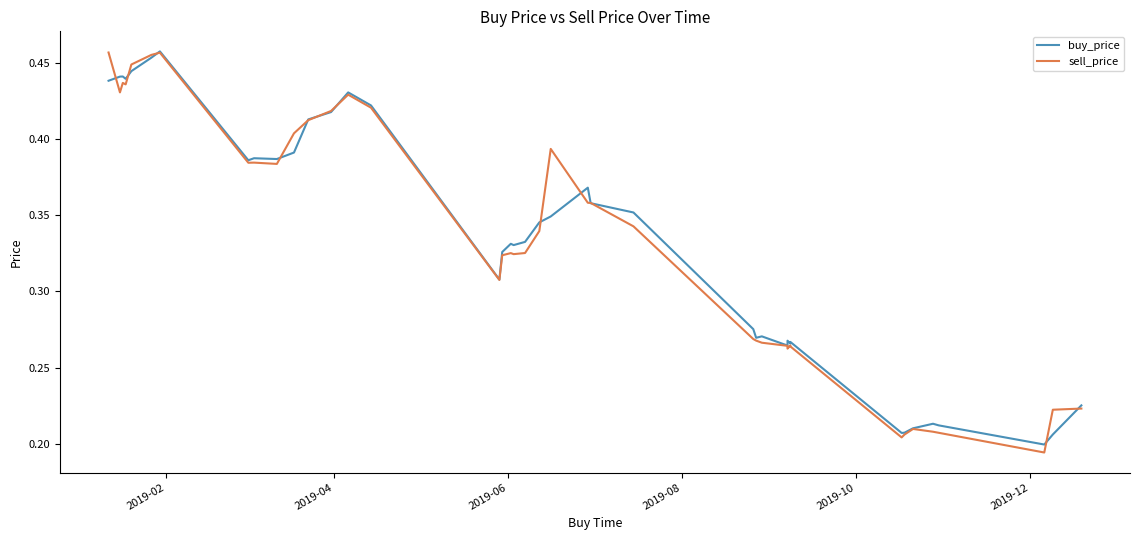

Is it true that sell_price equals 0.7 at 2019-04?

False